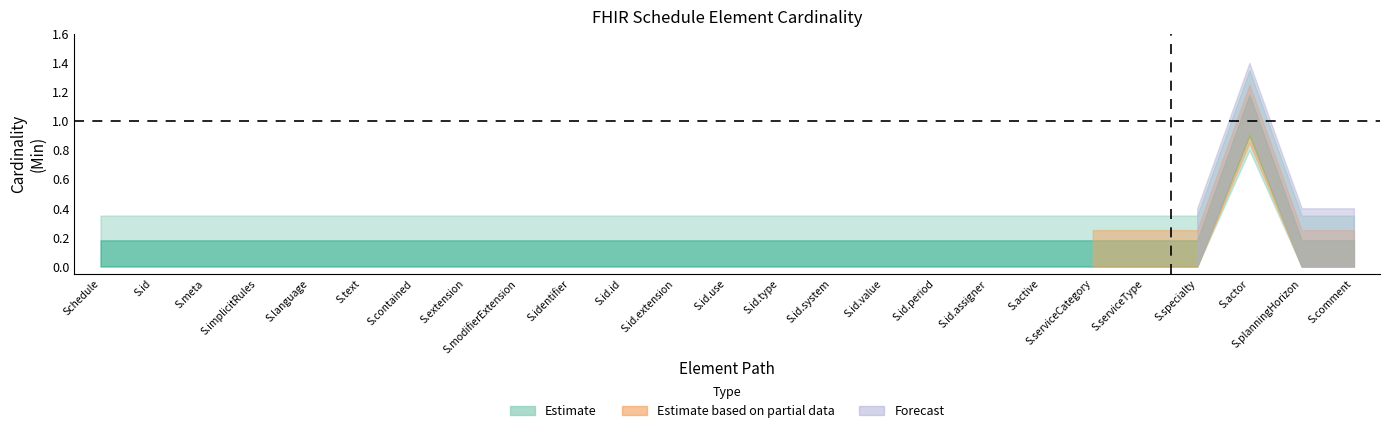

At which category is the sum across all series the highest?

Schedule.actor